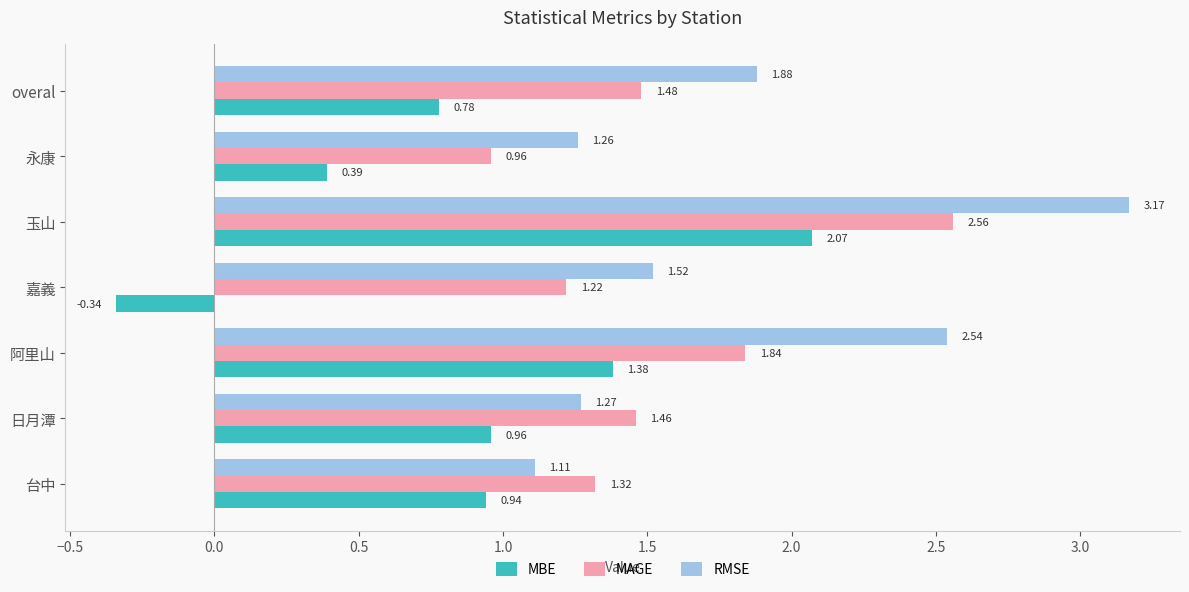

What is the difference between the maximum and minimum values in the MAGE series?

1.6